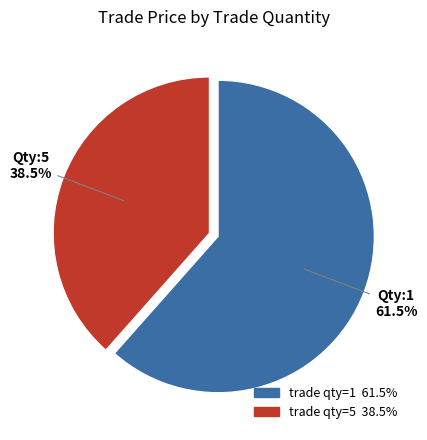

Is there a majority slice in this chart?

Yes